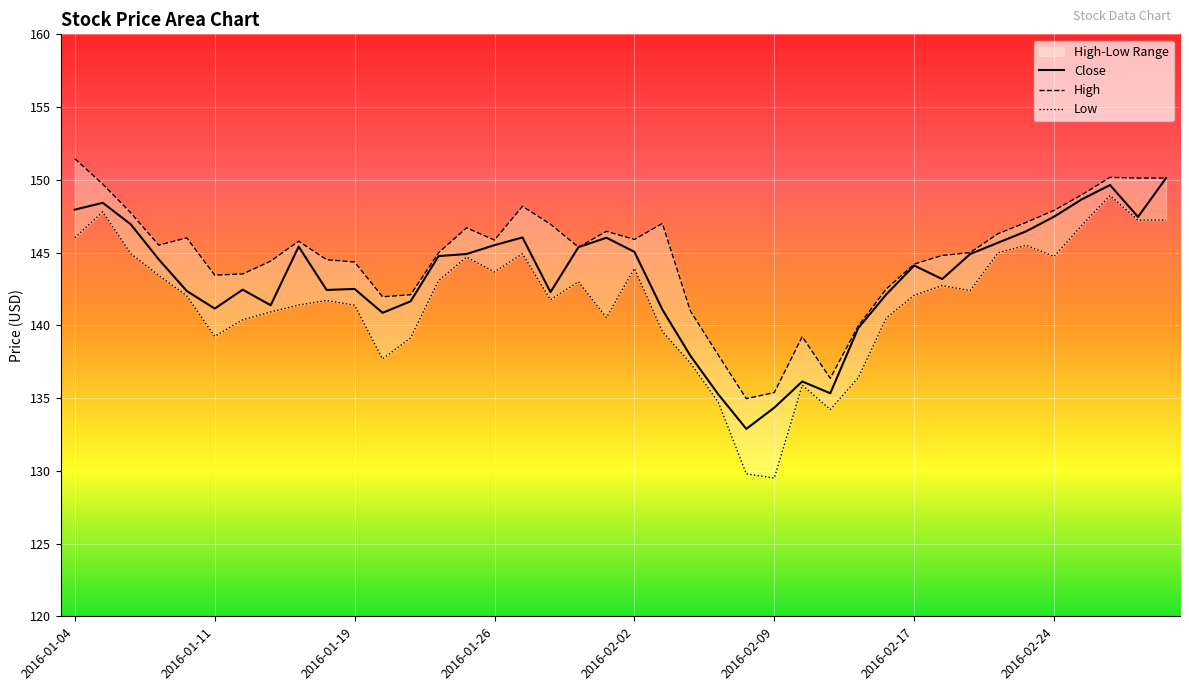

What is the difference between the highest and lowest values at 2016-01-19?

3.0